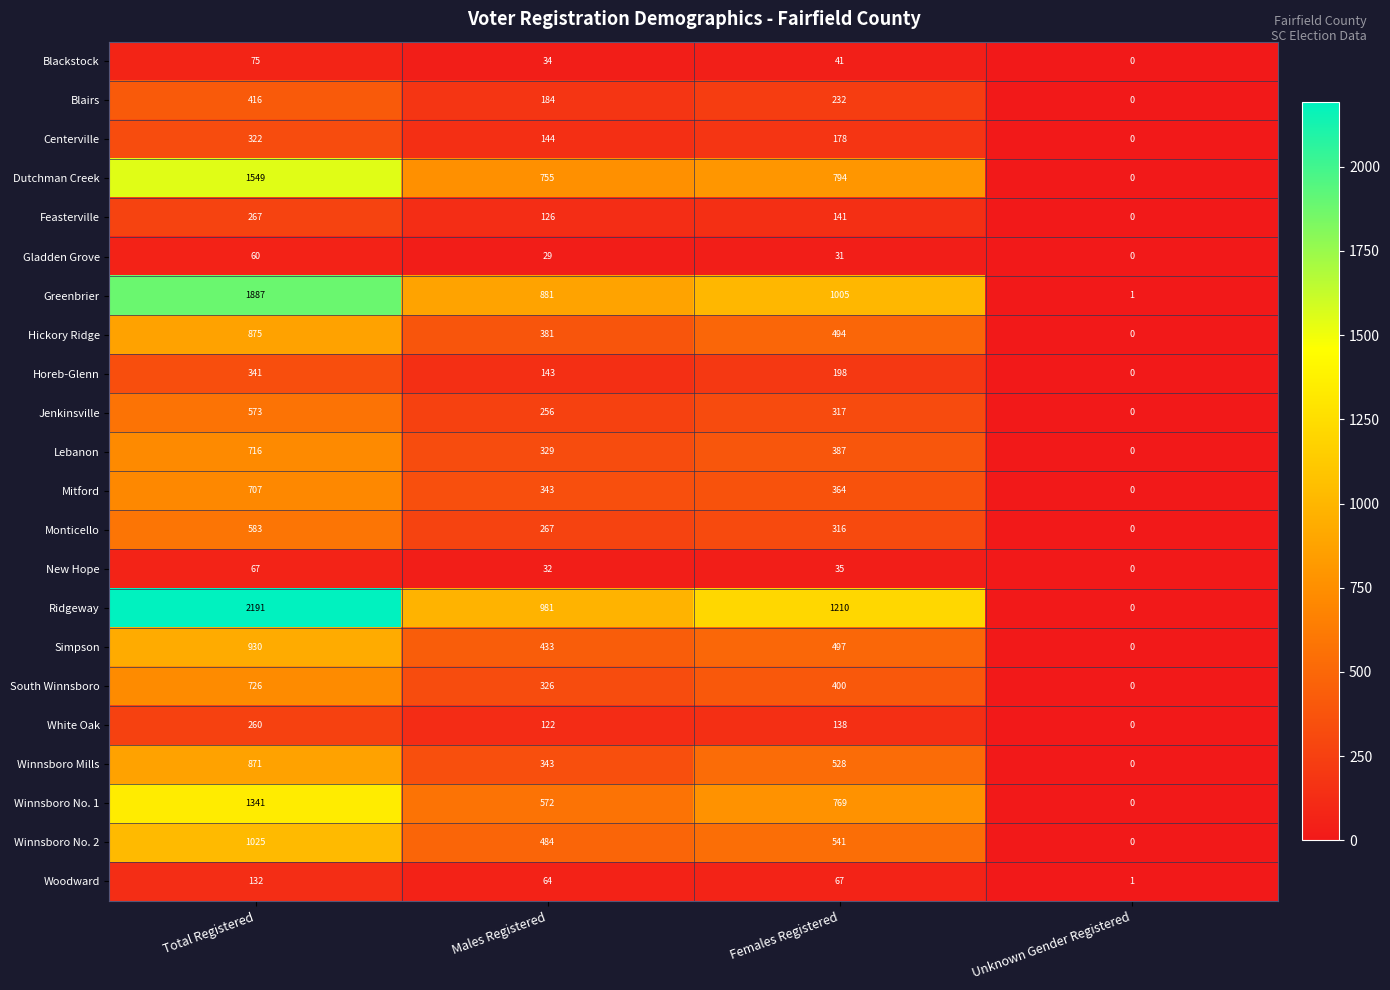

Which category has the highest value across all series?

Total Registered